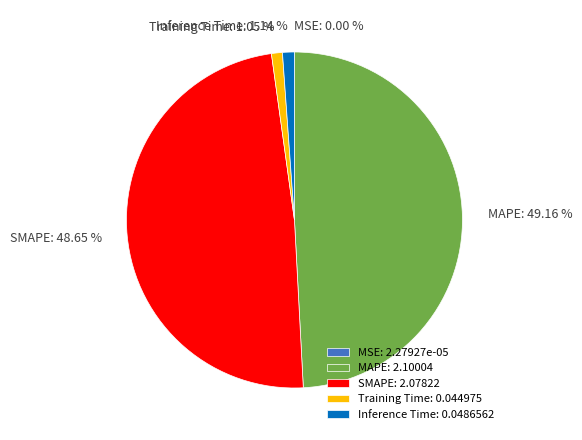

To the nearest percent, what is the difference between the MAPE and SMAPE slice percentages?

1%